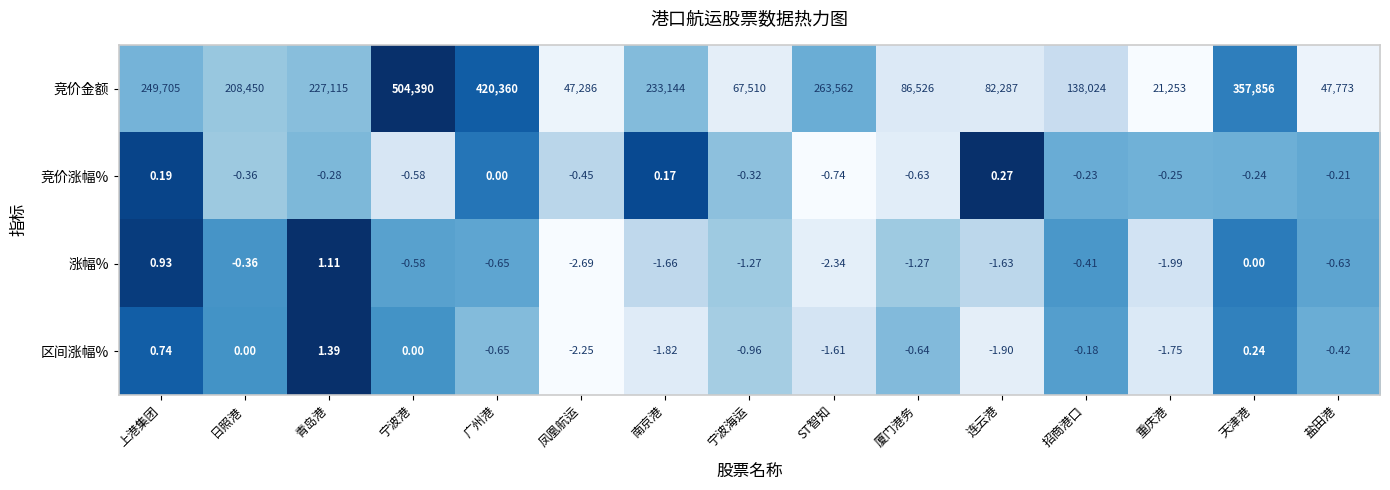

Is the value of 竞价涨幅% at 广州港 greater than the value of 竞价金额 at 上港集团?

No